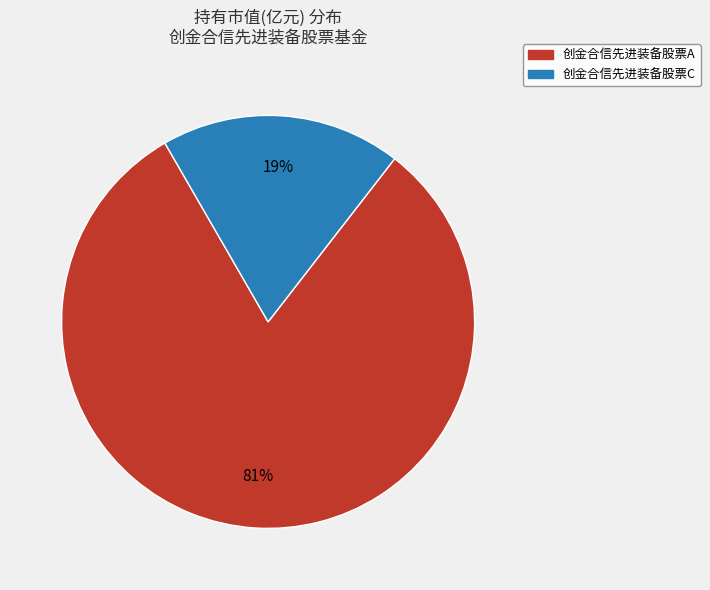

True or false: 创金合信先进装备股票A accounts for 91% of the total.

False